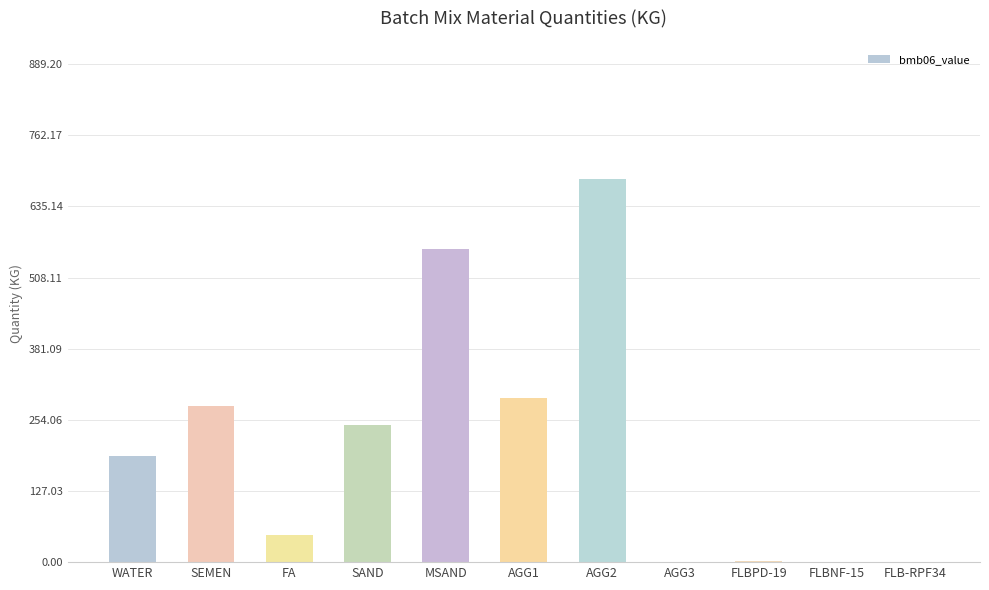

At which category does the chart reach its peak across all series?

AGG2